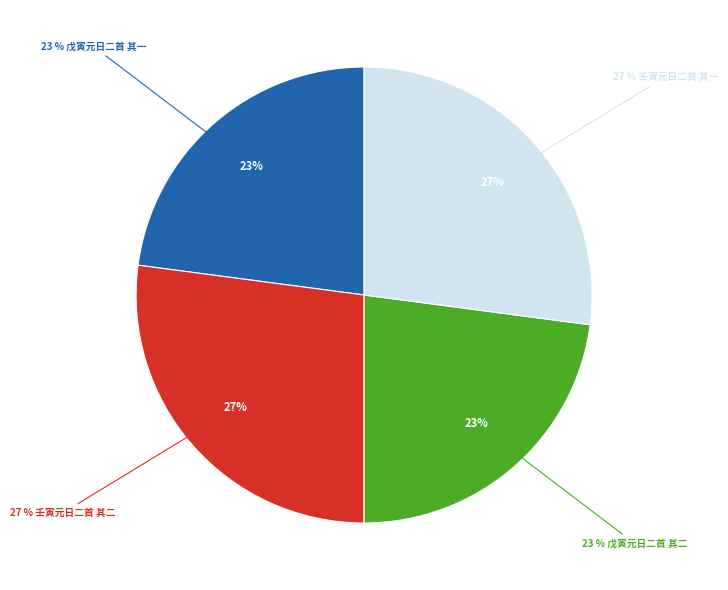

Rank the categories by value from highest to lowest.

壬寅元日二首 其二, 壬寅元日二首 其一, 戊寅元日二首 其二, 戊寅元日二首 其一